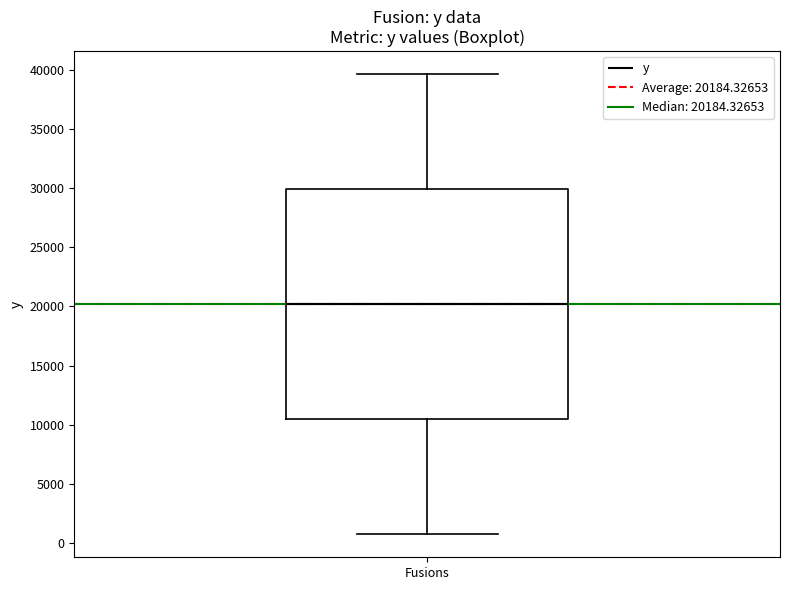

Where is the upper edge of the box for Fusions on the y-axis? The values are not printed on the chart, so give them approximately, as read against the axis.

30000